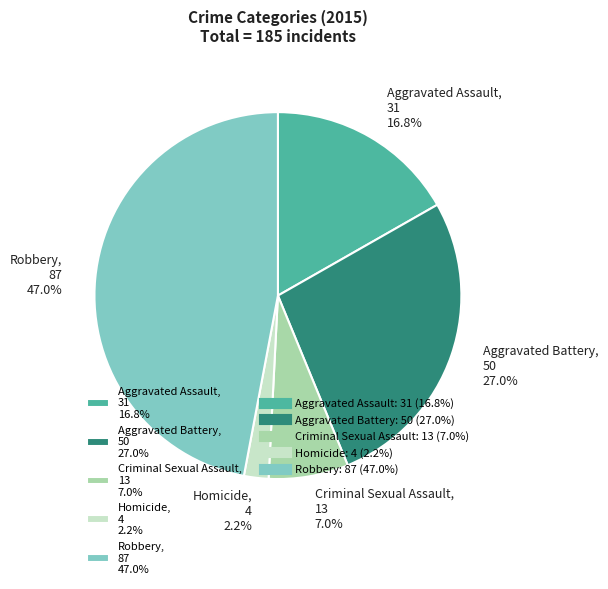

How many slices are in this pie chart?

5